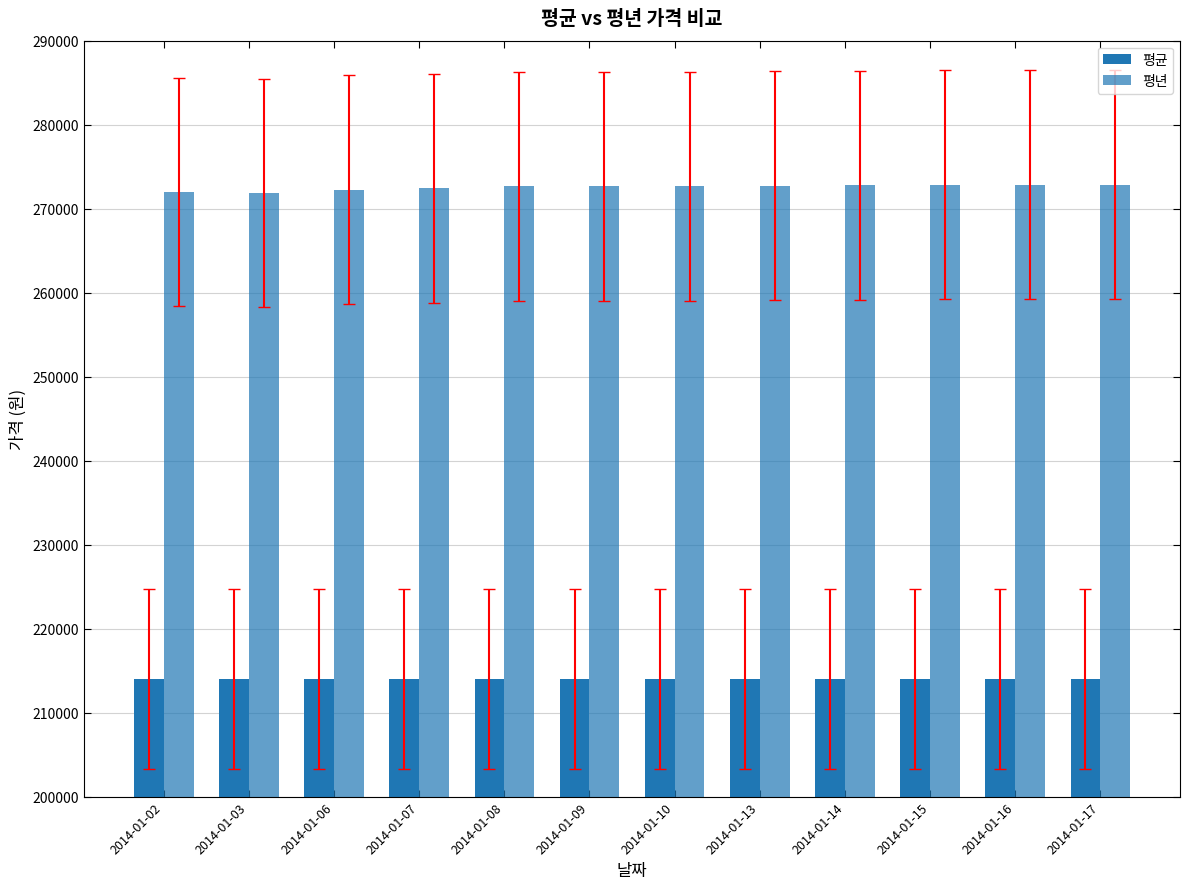

What is the average value of the 평균 series?

214000